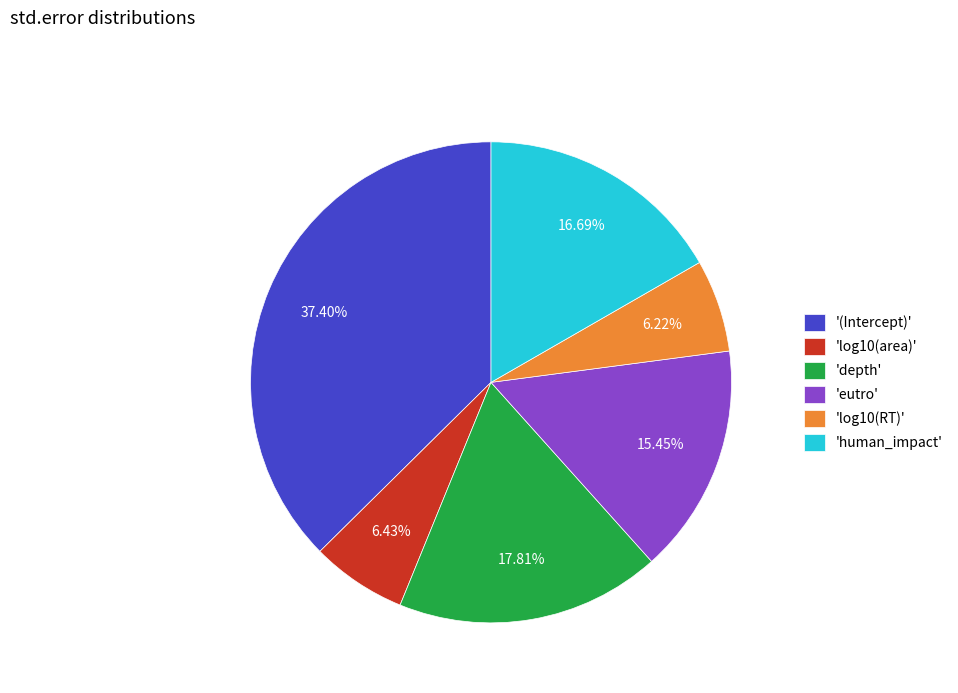

Is there a majority slice in this chart?

No